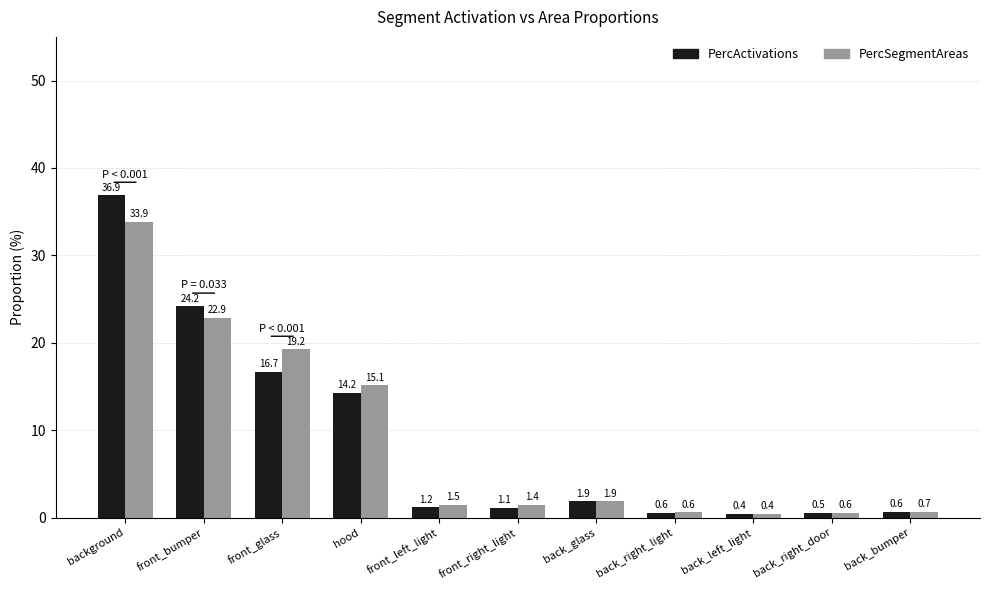

What is the sum of the PercActivations values at front_right_light and back_bumper?

1.7